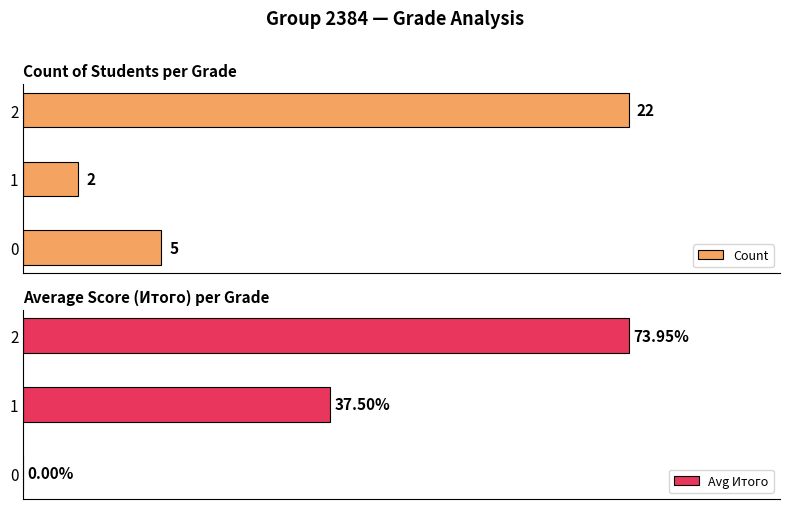

Count the number of categories in the chart.

3